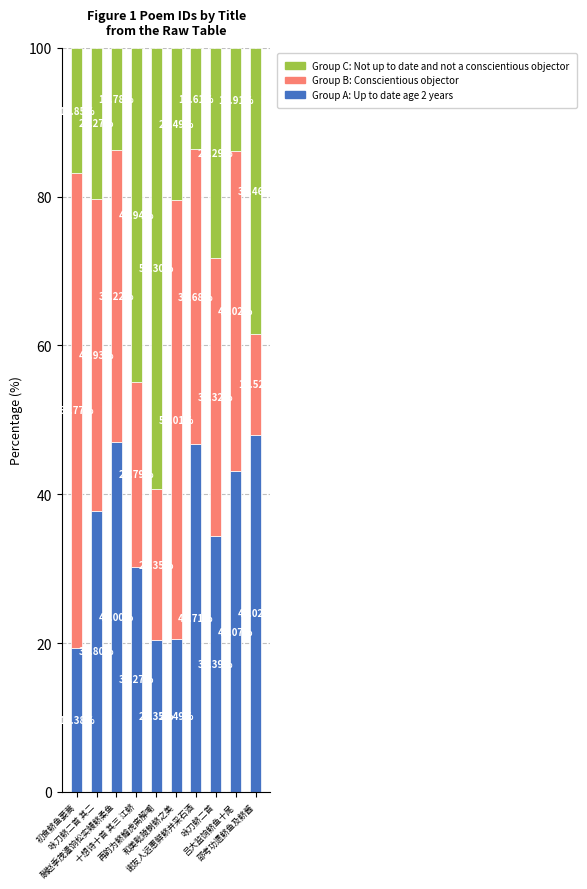

How many bars are there in total?

10